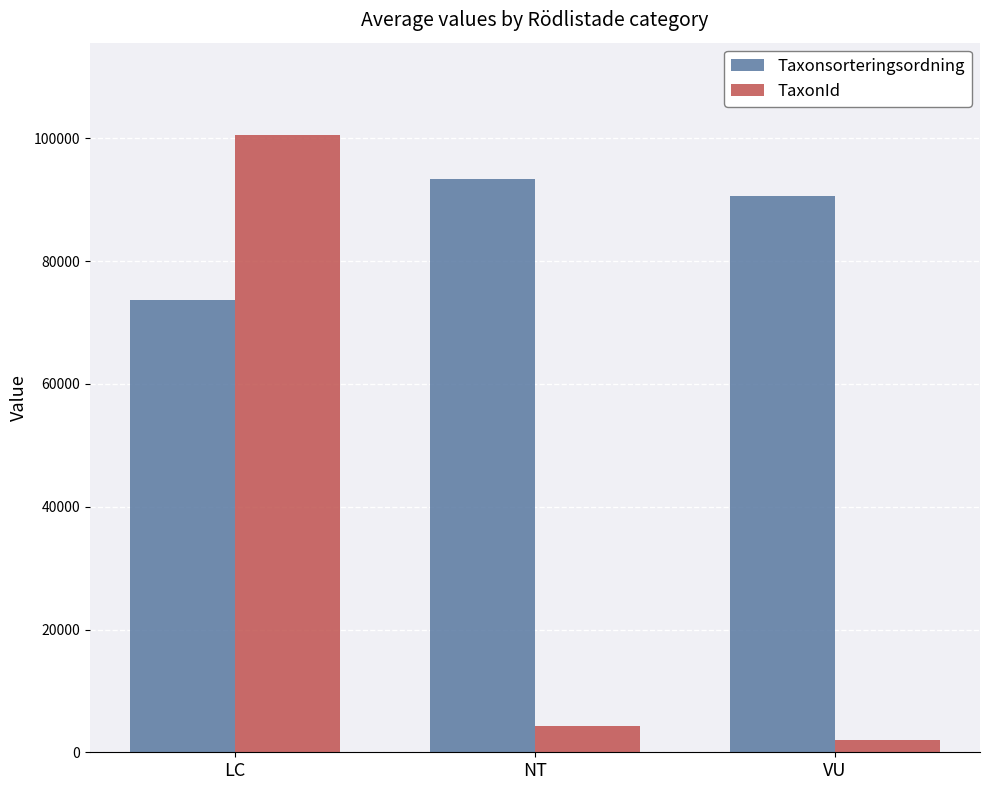

Rank the series at VU from highest to lowest value.

Taxonsorteringsordning, TaxonId